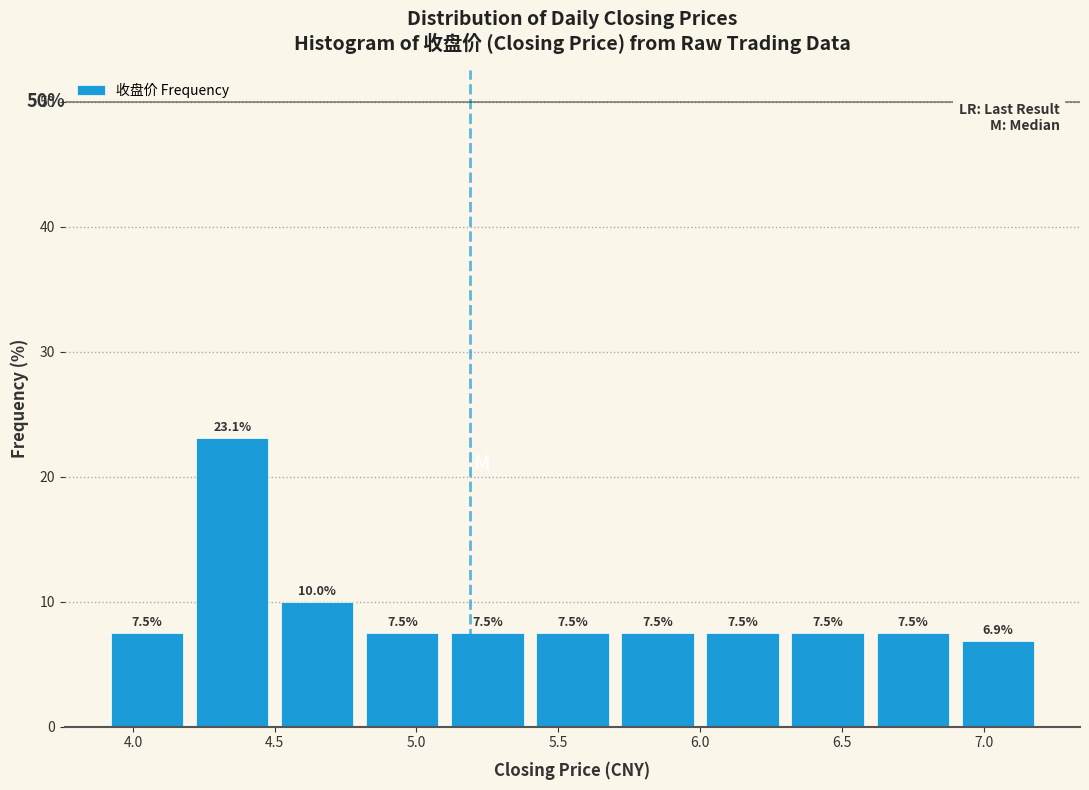

Reading left to right, list every bar in this chart as the range it spans on the x-axis followed by its height.

3.9 to 4.2: 7.5
4.2 to 4.5: 23.1
4.5 to 4.8: 10.0
4.8 to 5.1: 7.5
5.1 to 5.4: 7.5
5.4 to 5.7: 7.5
5.7 to 6.0: 7.5
6.0 to 6.3: 7.5
6.3 to 6.6: 7.5
6.6 to 6.9: 7.5
6.9 to 7.2: 6.9